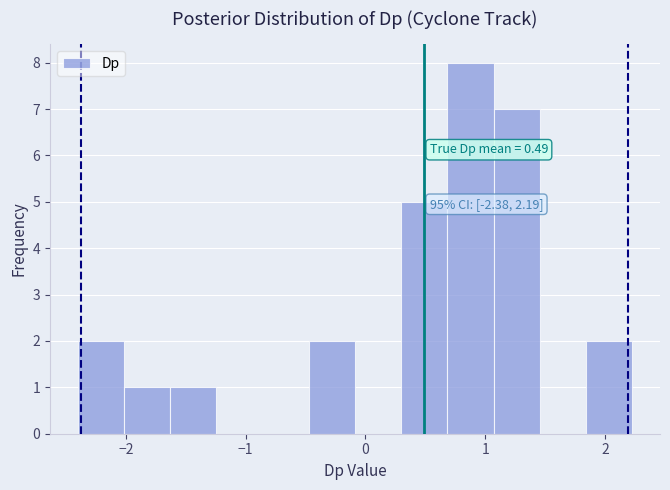

Around what value on the x-axis is the tallest bar? Give the approximate position of its centre, as read against the axis.

0.9